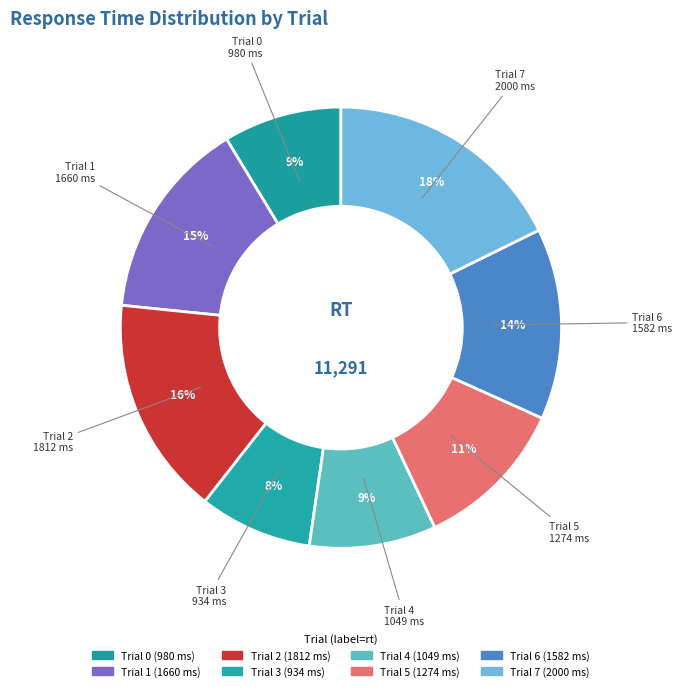

Which slice is the largest?

Trial 7